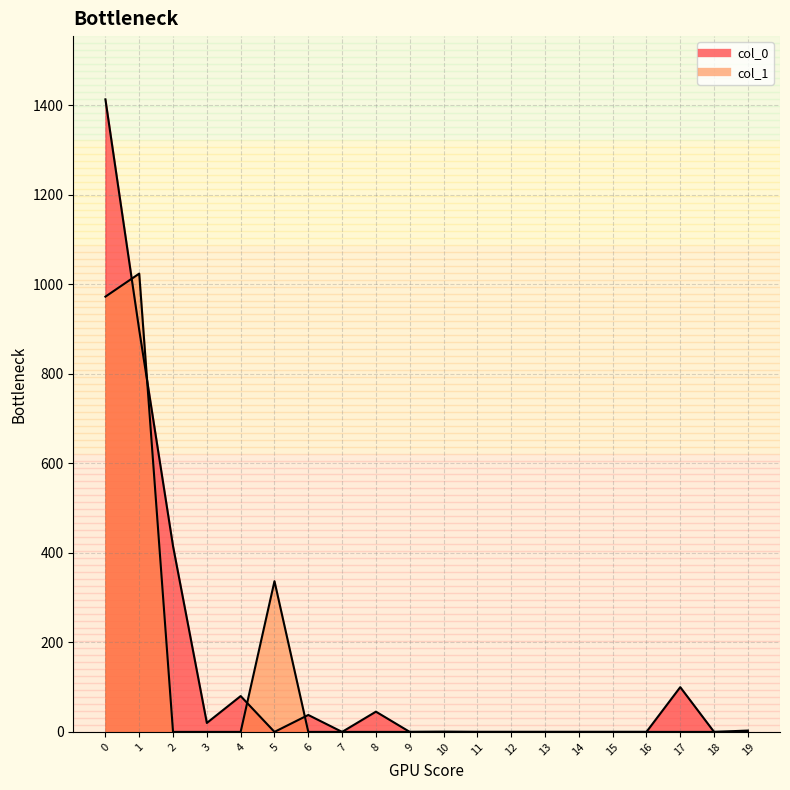

What is the total value across all series at 2?

415.0